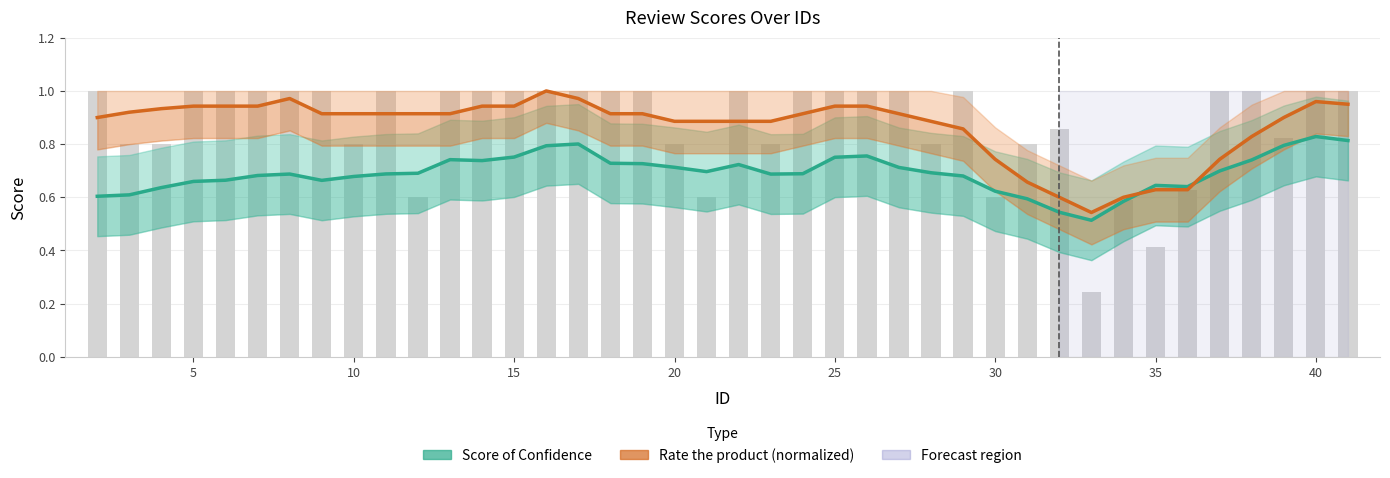

What is the greatest value displayed?

1.0